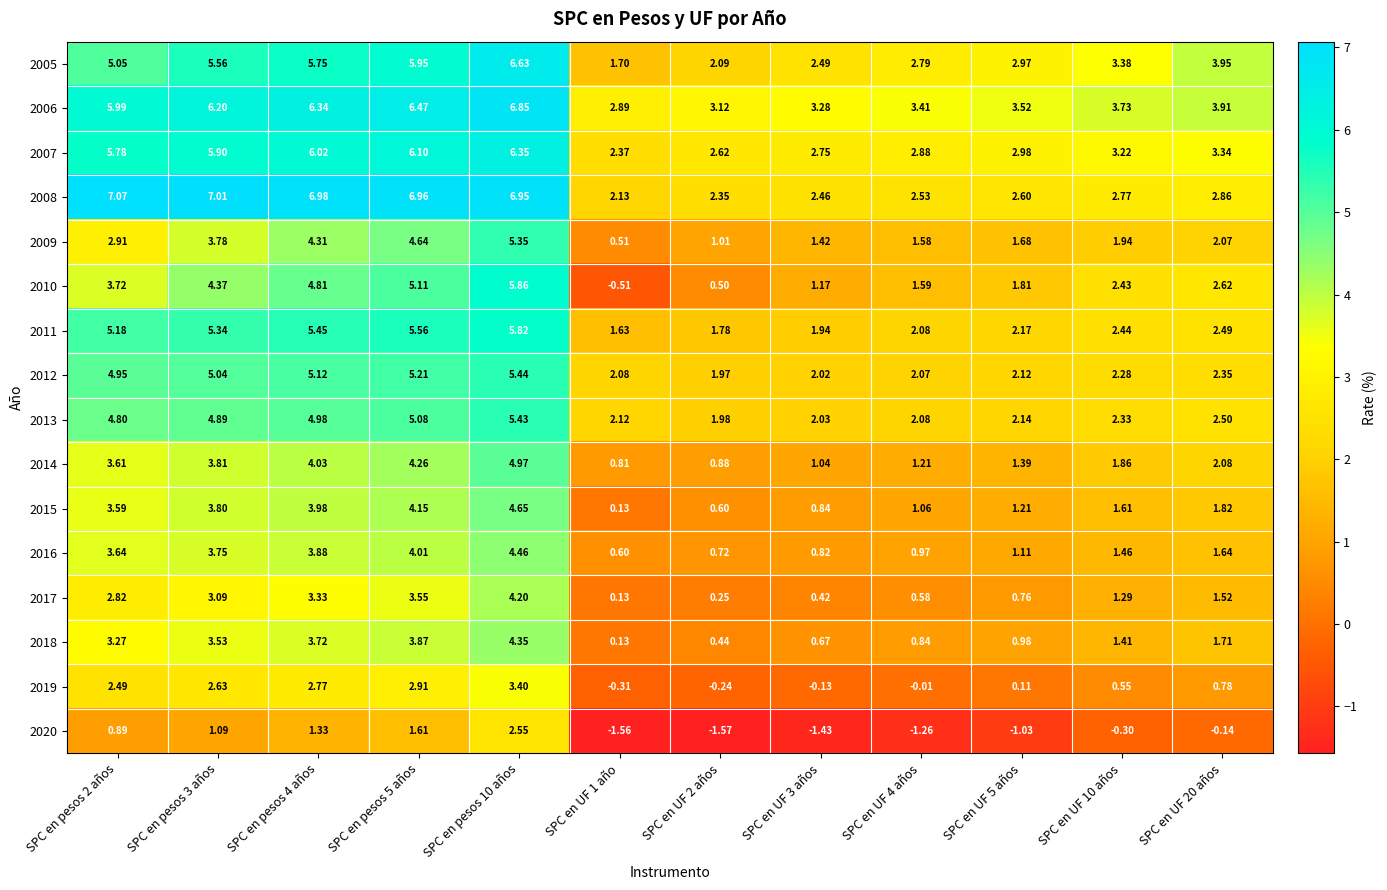

Which series has the largest total across all categories?

2006